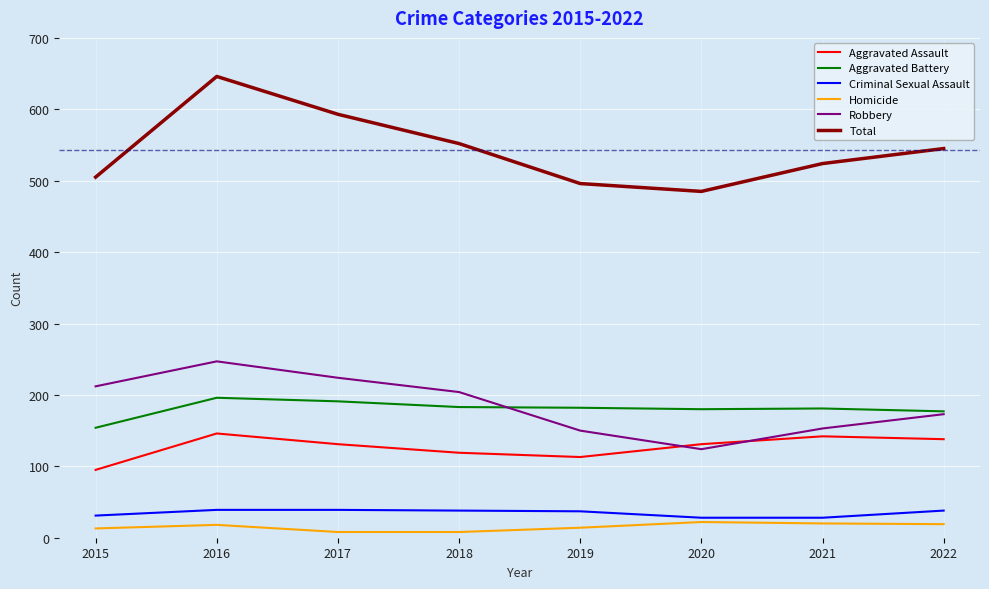

Which category has the highest value across all series?

2016